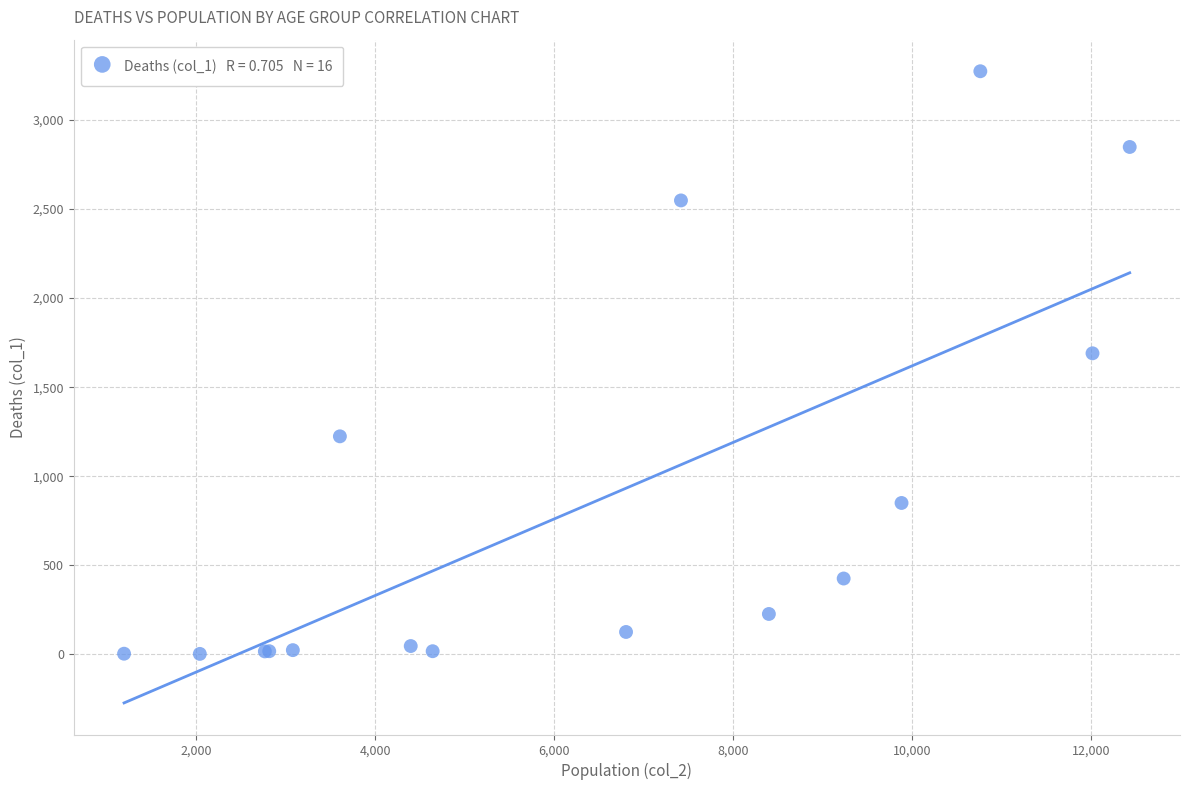

What Y value in the scatter plot is closest to 1638?

1690